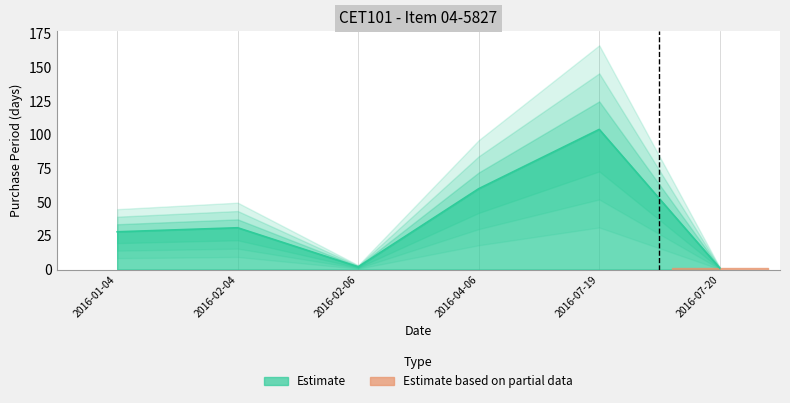

Reading left to right, extract all data points from this chart.

2016-01-04=28	2016-02-04=31	2016-02-06=2	2016-04-06=60	2016-07-19=104	2016-07-20=1